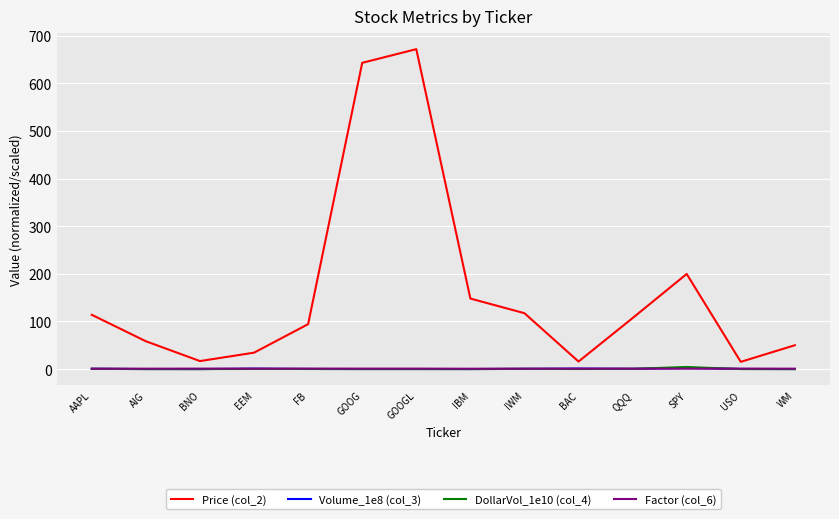

Is it true that DollarVol_1e10 (col_4) equals 0.0 at AIG?

True